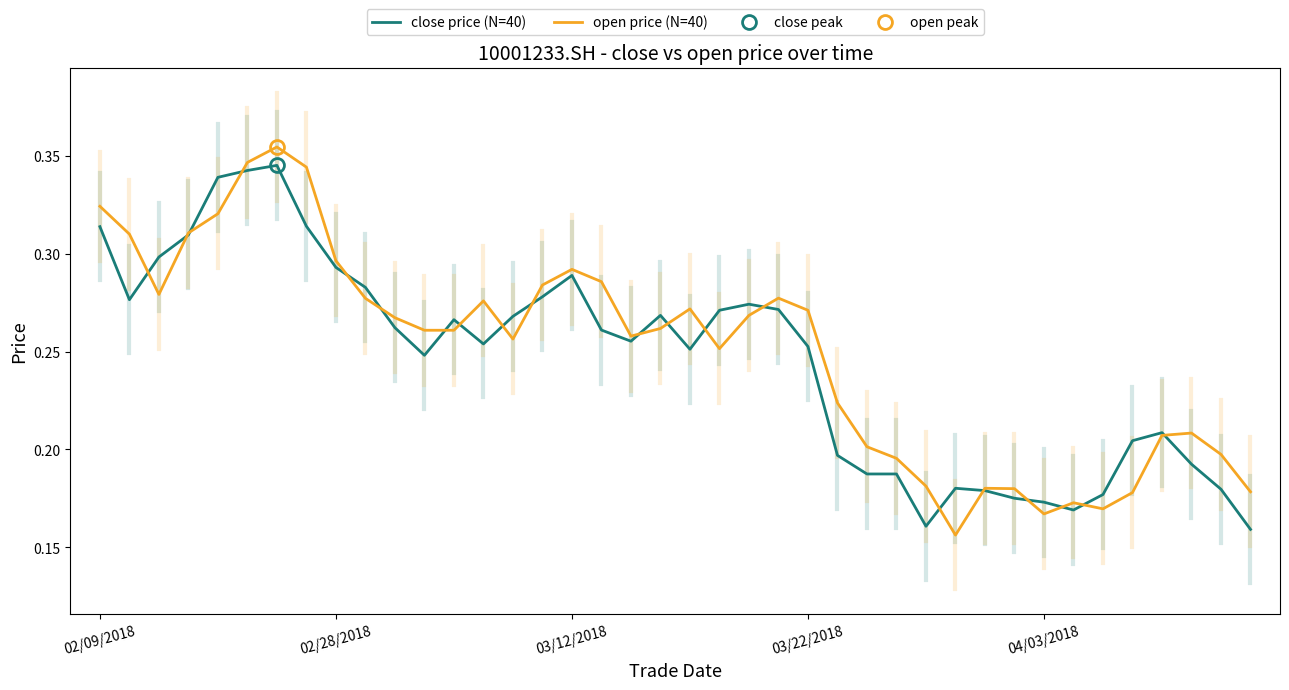

In open price (N=40), how many points are lower than both neighbors (excluding endpoints)?

7